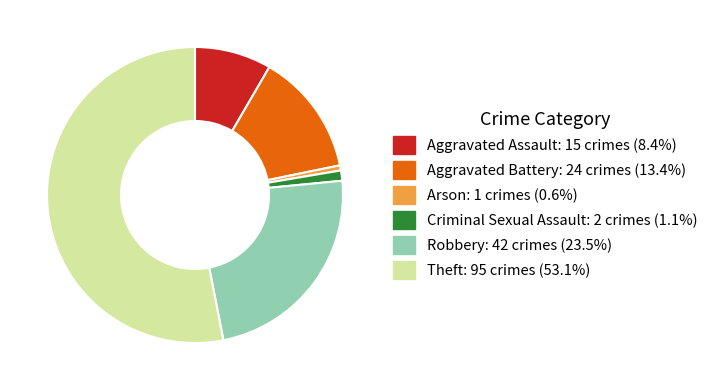

Rank the categories by value from highest to lowest.

Theft, Robbery, Aggravated Battery, Aggravated Assault, Criminal Sexual Assault, Arson